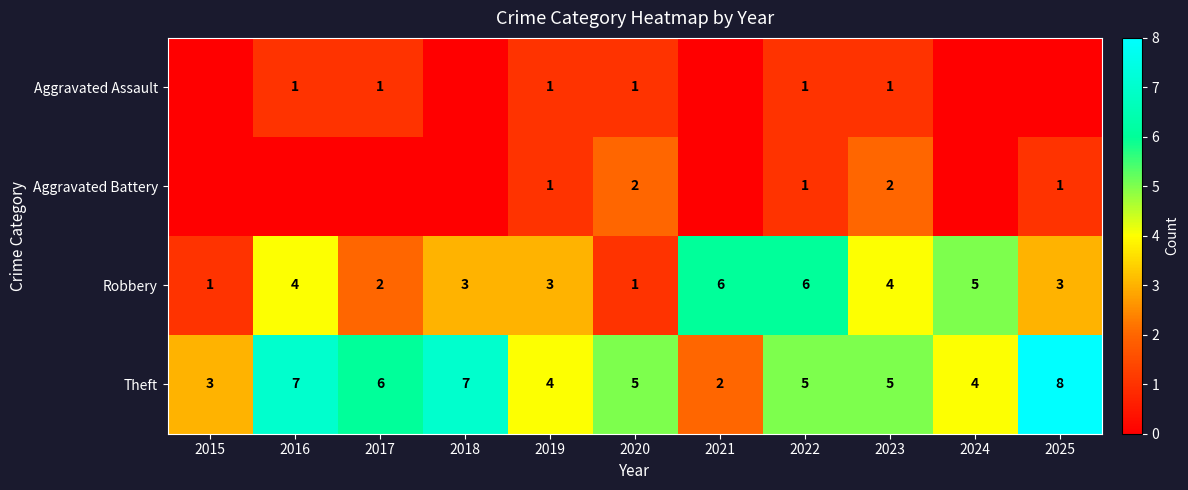

What is the difference between the highest and lowest values at 2025?

8